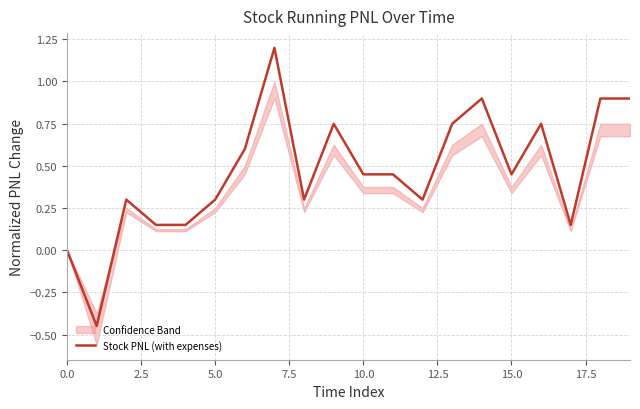

What value does the data have at 13?

0.7